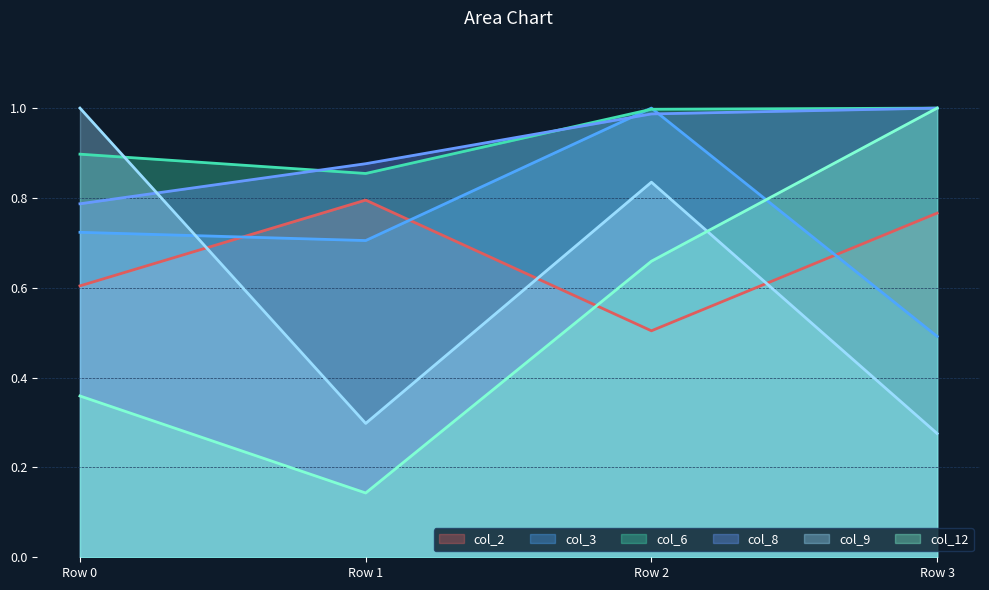

The col_9 series shows 0.3 at Row 3. True or false?

True